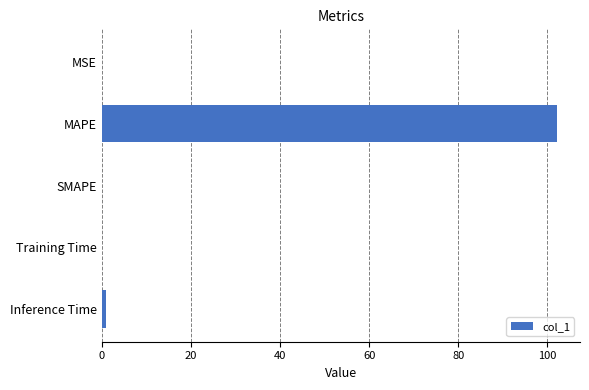

The chart shows a value of -31.9 at SMAPE. True or false?

False